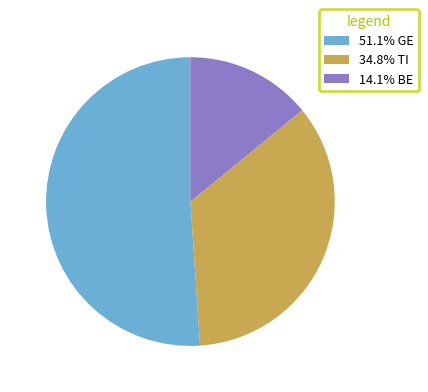

How many segments does this pie chart have?

3